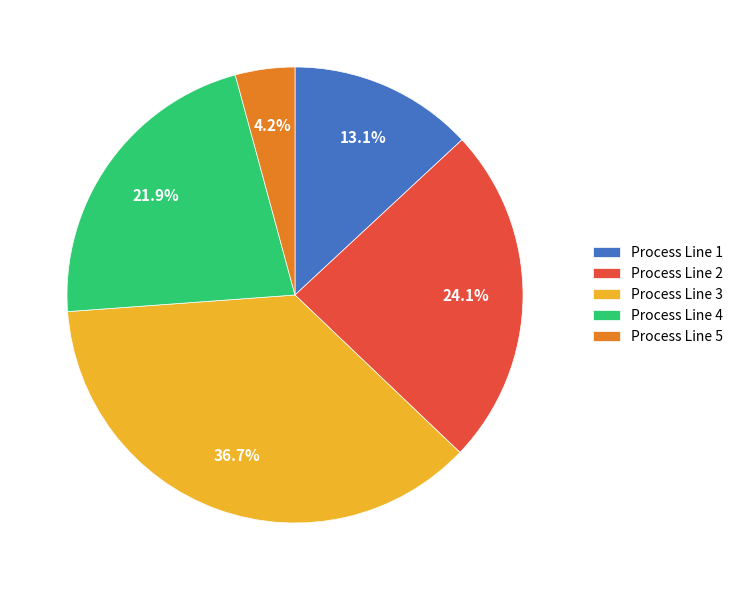

Which slice is the largest?

Process Line 3